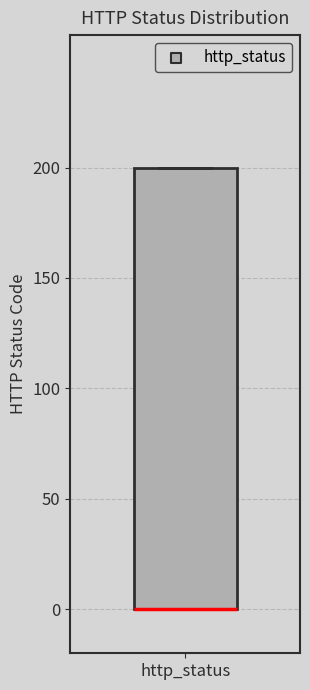

Transcribe this box plot: give where the median line is, the range the box spans, and where the two whiskers end, as read against the y-axis. The values are not printed on the chart, so give them approximately, as read against the axis.

median 0 (drawn on the box's lower edge), box 0 to 200, whiskers 0 to 200